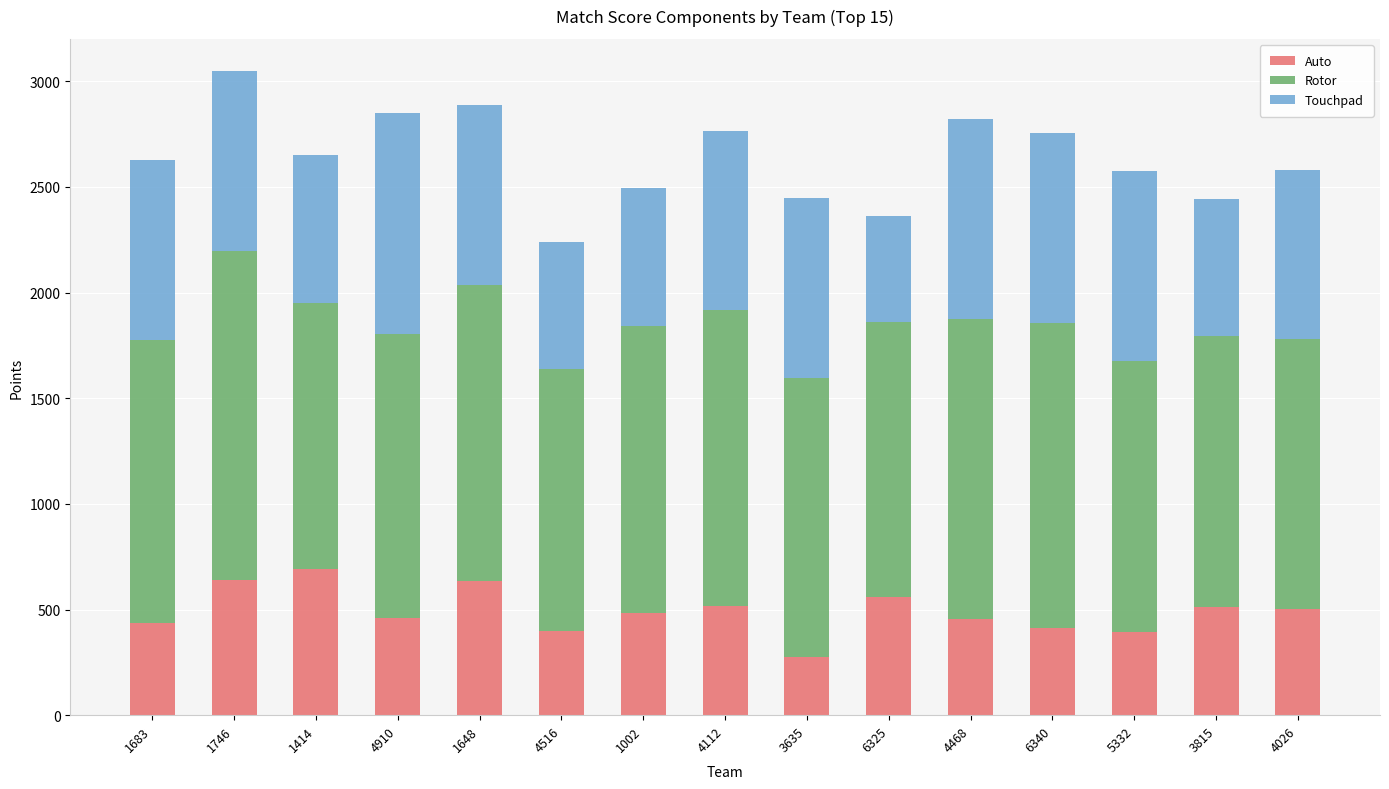

What is the approximate value of Auto at 4026?

501